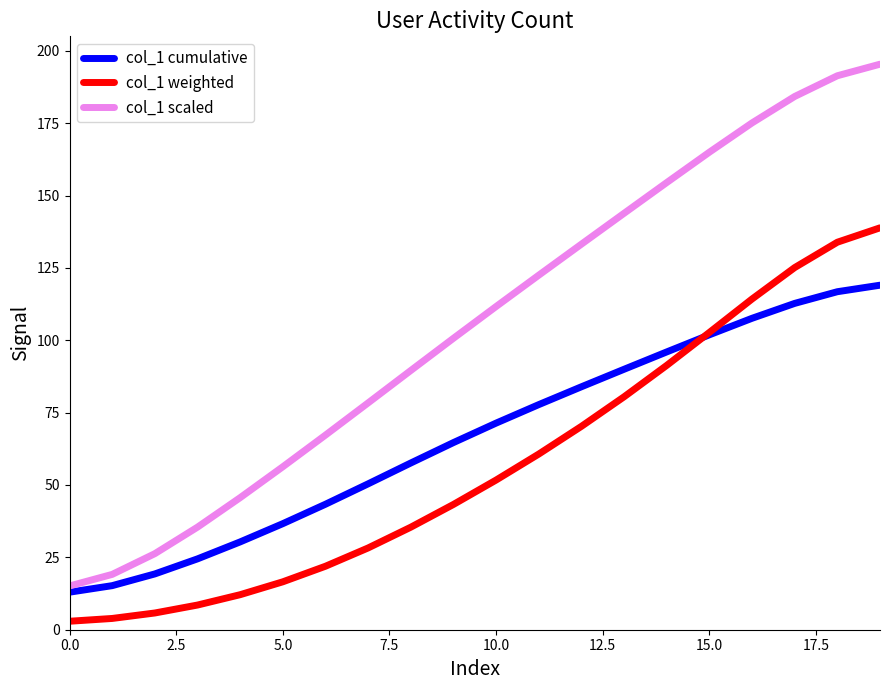

Which series has the widest spread of values?

col_1 scaled